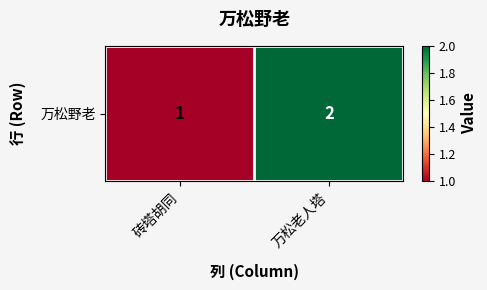

List the labels in order of value, smallest first.

砖塔胡同, 万松老人塔